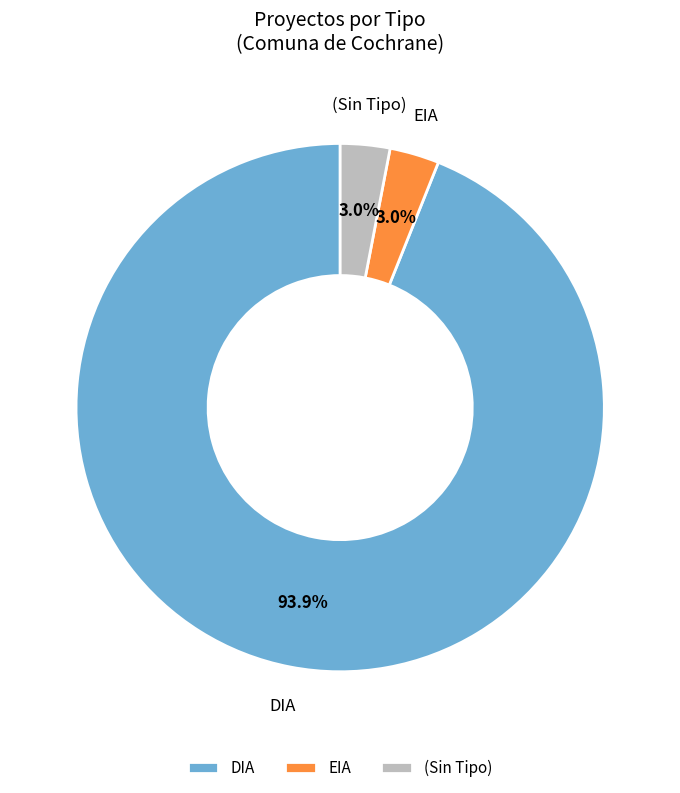

How many segments does this pie chart have?

3